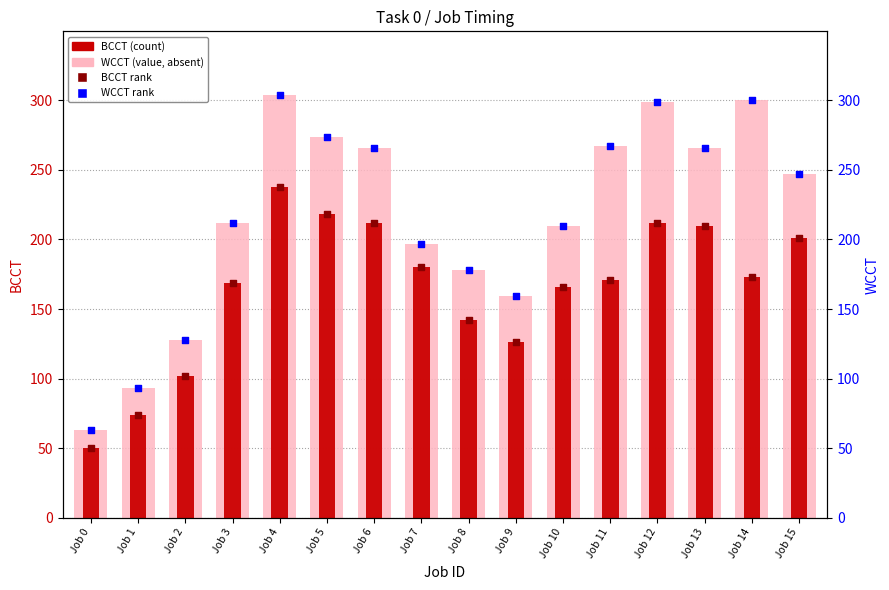

Which series has the widest spread of Y values?

WCCT